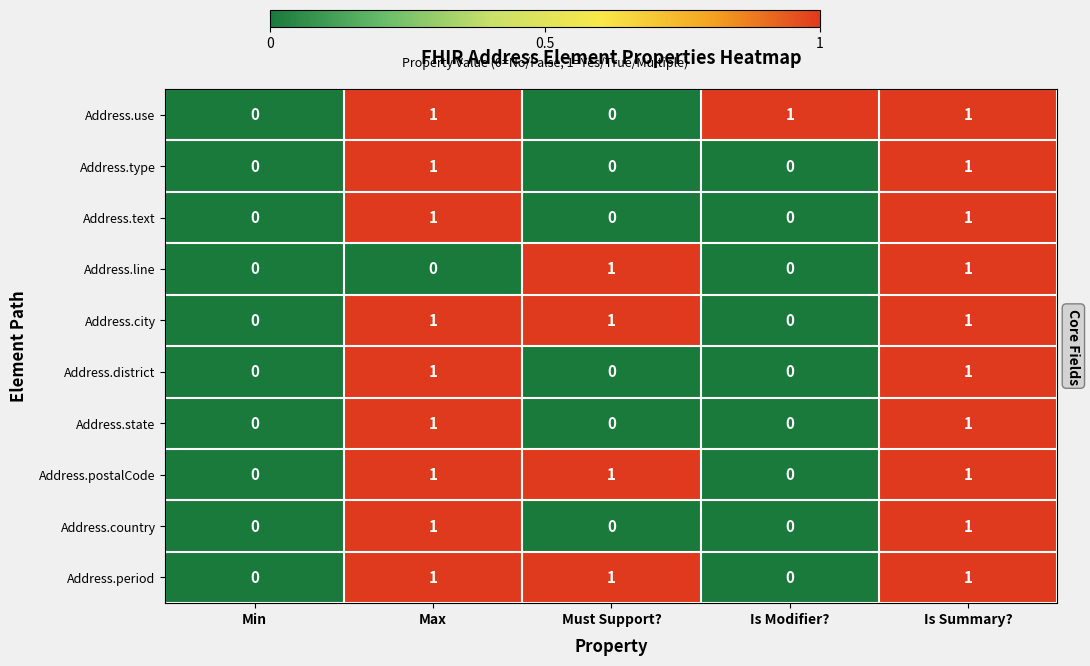

What is the sum of all Address.period values?

3